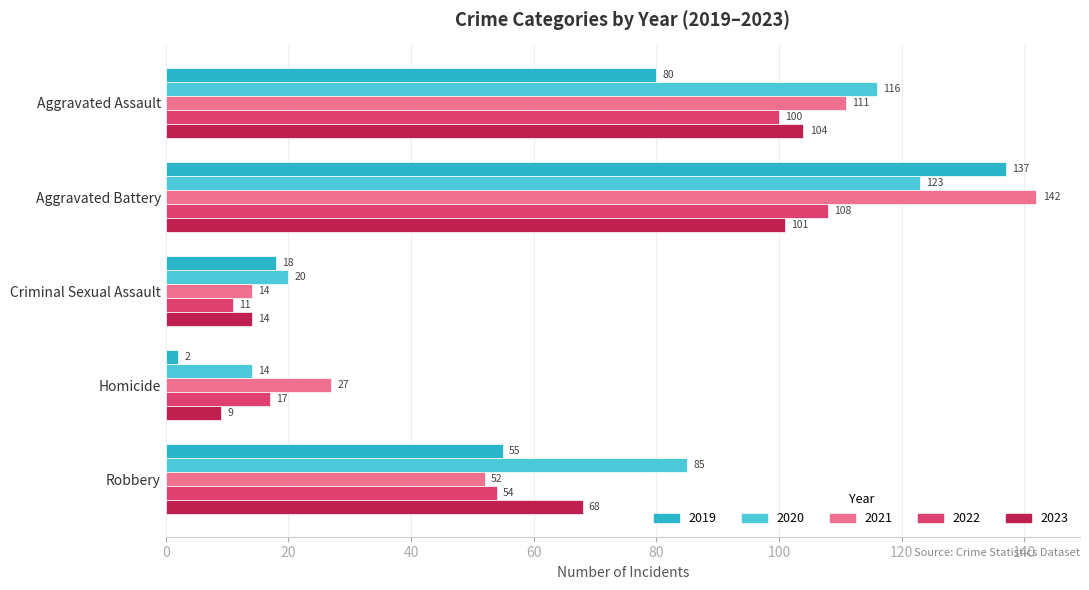

True or false: 2023 has a value of 14 at Criminal Sexual Assault.

True